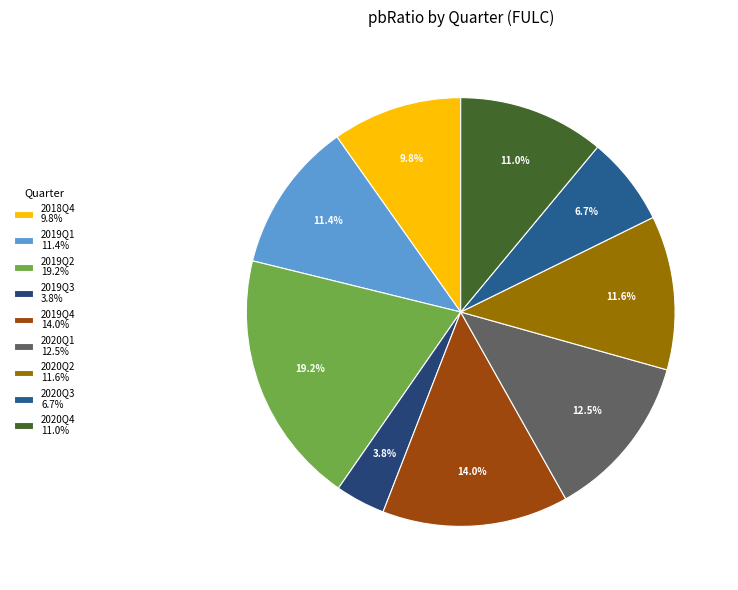

Count the number of slices in the pie.

9